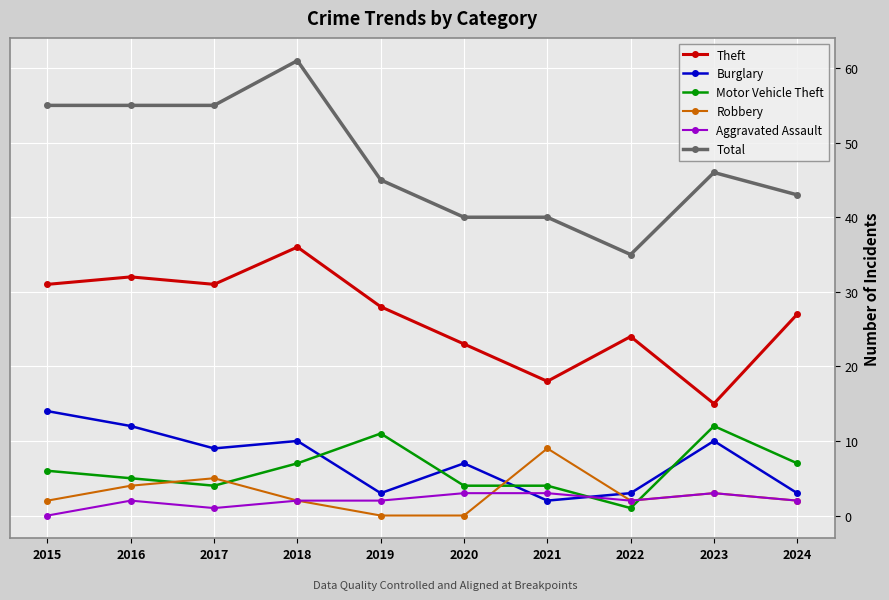

What are all the series names shown in the legend?

Theft, Burglary, Motor Vehicle Theft, Robbery, Aggravated Assault, Total